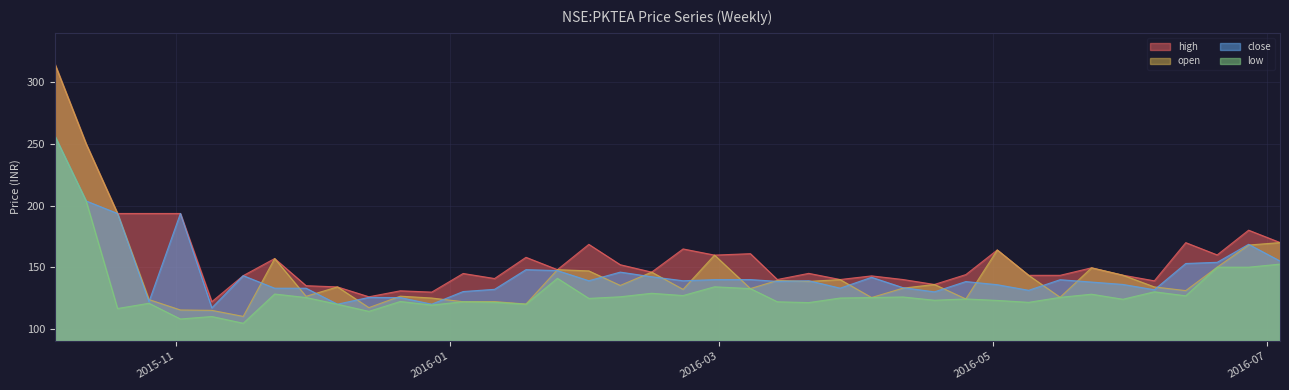

Reading right to left, transcribe all the data shown in this chart.

high: 2016-07-04=170.0	2016-06-27=180.0	2016-06-20=159.9	2016-06-13=169.9	2016-06-06=138.9	2016-05-30=143.5	2016-05-23=149.5	2016-05-16=143.4	2016-05-09=143.4	2016-05-02=163.9	2016-04-25=144.0	2016-04-18=136.0	2016-04-11=140.0	2016-04-04=142.9	2016-03-28=140.0	2016-03-21=145.0	2016-03-14=140.0	2016-03-08=160.9	2016-02-29=159.8	2016-02-22=164.8	2016-02-15=146.0	2016-02-08=152.0	2016-02-01=168.5	2016-01-25=148.0	2016-01-18=158.0	2016-01-11=140.8	2016-01-04=144.9	2015-12-28=129.8	2015-12-21=130.9	2015-12-14=126.0	2015-12-07=134.0	2015-11-30=135.0	2015-11-23=157.0	2015-11-16=143.1	2015-11-09=122.0	2015-11-02=193.6	2015-10-26=193.6	2015-10-19=193.6	2015-10-12=250.0	2015-10-05=315.0
open: 2016-07-04=169.9	2016-06-27=167.9	2016-06-20=150.0	2016-06-13=131.0	2016-06-06=134.0	2016-05-30=143.5	2016-05-23=149.5	2016-05-16=125.6	2016-05-09=143.4	2016-05-02=163.9	2016-04-25=124.2	2016-04-18=136.0	2016-04-11=133.0	2016-04-04=125.4	2016-03-28=139.9	2016-03-21=138.5	2016-03-14=139.2	2016-03-08=132.6	2016-02-29=159.8	2016-02-22=132.0	2016-02-15=146.0	2016-02-08=135.2	2016-02-01=147.0	2016-01-25=148.0	2016-01-18=120.1	2016-01-11=122.1	2016-01-04=122.0	2015-12-28=125.0	2015-12-21=126.5	2015-12-14=117.2	2015-12-07=134.0	2015-11-30=126.4	2015-11-23=157.0	2015-11-16=110.1	2015-11-09=115.0	2015-11-02=115.3	2015-10-26=123.8	2015-10-19=193.6	2015-10-12=250.0	2015-10-05=315.0
close: 2016-07-04=155.0	2016-06-27=168.6	2016-06-20=153.9	2016-06-13=153.0	2016-06-06=131.7	2016-05-30=136.0	2016-05-23=137.9	2016-05-16=139.9	2016-05-09=131.2	2016-05-02=135.8	2016-04-25=138.4	2016-04-18=130.0	2016-04-11=133.4	2016-04-04=141.8	2016-03-28=133.0	2016-03-21=139.0	2016-03-14=138.5	2016-03-08=139.9	2016-02-29=139.9	2016-02-22=139.0	2016-02-15=142.2	2016-02-08=146.0	2016-02-01=139.0	2016-01-25=147.2	2016-01-18=148.0	2016-01-11=132.1	2016-01-04=130.2	2015-12-28=120.0	2015-12-21=125.3	2015-12-14=125.5	2015-12-07=120.0	2015-11-30=132.9	2015-11-23=132.9	2015-11-16=143.1	2015-11-09=117.0	2015-11-02=193.6	2015-10-26=122.0	2015-10-19=193.6	2015-10-12=203.7	2015-10-05=256.6
low: 2016-07-04=152.5	2016-06-27=150.0	2016-06-20=150.0	2016-06-13=126.8	2016-06-06=130.1	2016-05-30=124.0	2016-05-23=128.1	2016-05-16=125.5	2016-05-09=121.5	2016-05-02=123.0	2016-04-25=124.2	2016-04-18=123.2	2016-04-11=125.8	2016-04-04=125.4	2016-03-28=125.0	2016-03-21=121.3	2016-03-14=122.0	2016-03-08=132.6	2016-02-29=134.1	2016-02-22=127.0	2016-02-15=128.9	2016-02-08=126.0	2016-02-01=124.7	2016-01-25=141.0	2016-01-18=120.0	2016-01-11=121.5	2016-01-04=122.0	2015-12-28=119.3	2015-12-21=122.2	2015-12-14=114.2	2015-12-07=120.0	2015-11-30=125.4	2015-11-23=128.2	2015-11-16=104.5	2015-11-09=110.0	2015-11-02=108.0	2015-10-26=120.8	2015-10-19=116.5	2015-10-12=203.7	2015-10-05=256.6